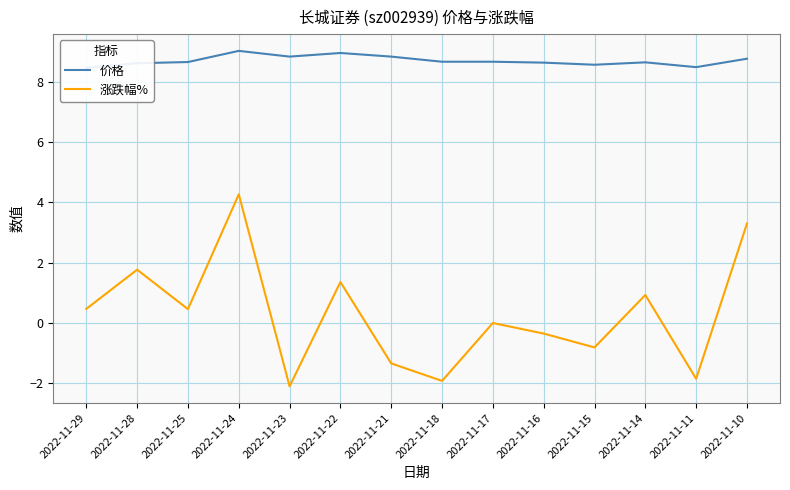

Read the 涨跌幅% value at 2022-11-11.

-1.9